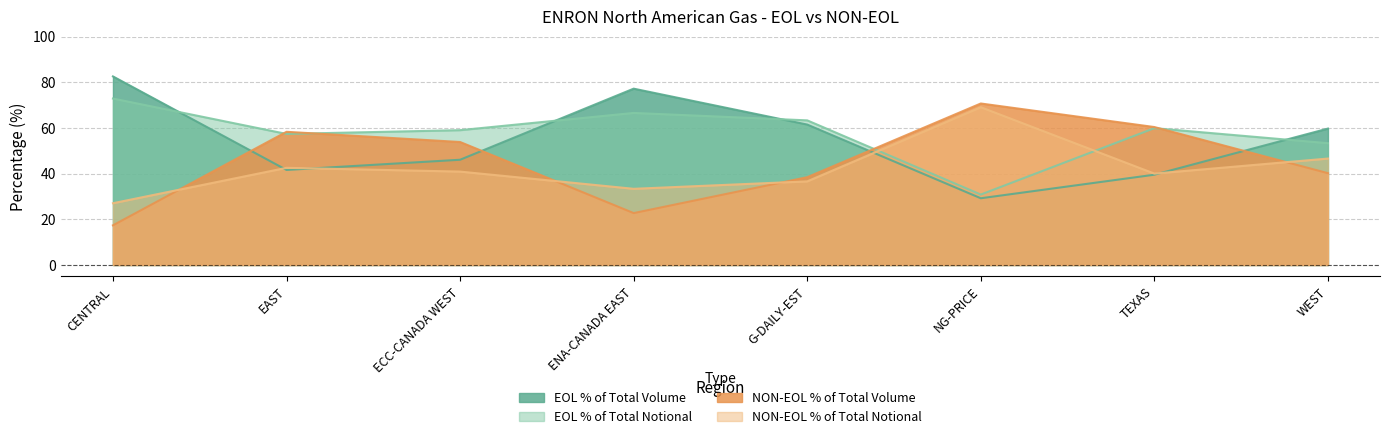

Rank the categories by EOL % of Total Volume value from highest to lowest.

CENTRAL, ENA-CANADA EAST, G-DAILY-EST, WEST, ECC-CANADA WEST, EAST, TEXAS, NG-PRICE